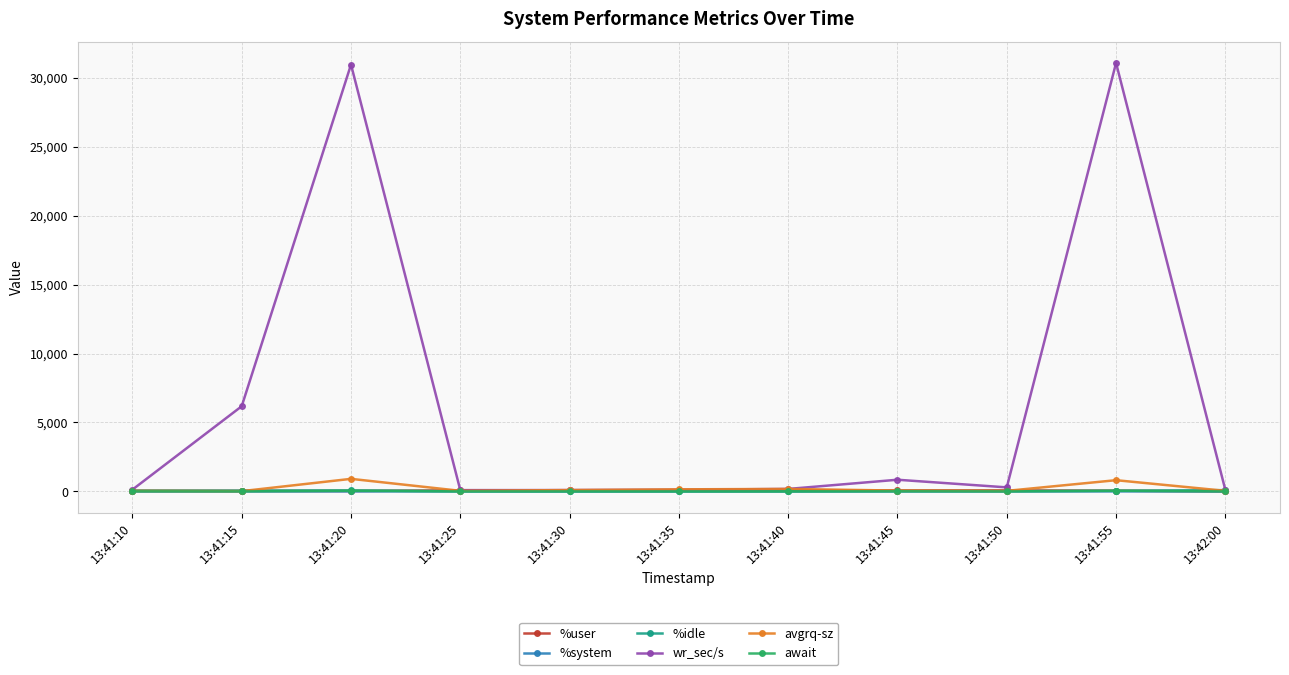

What is the maximum value for avgrq-sz?

910.8